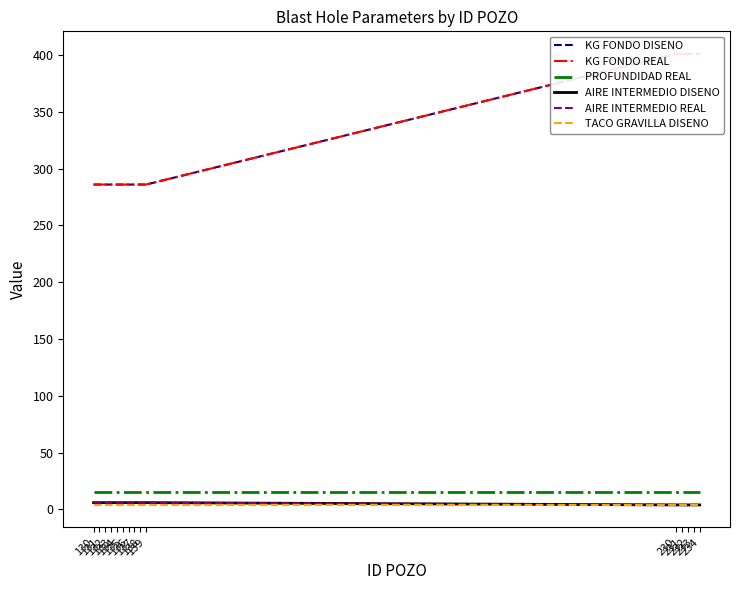

True or false: PROFUNDIDAD REAL and KG FONDO REAL cross at least once.

False